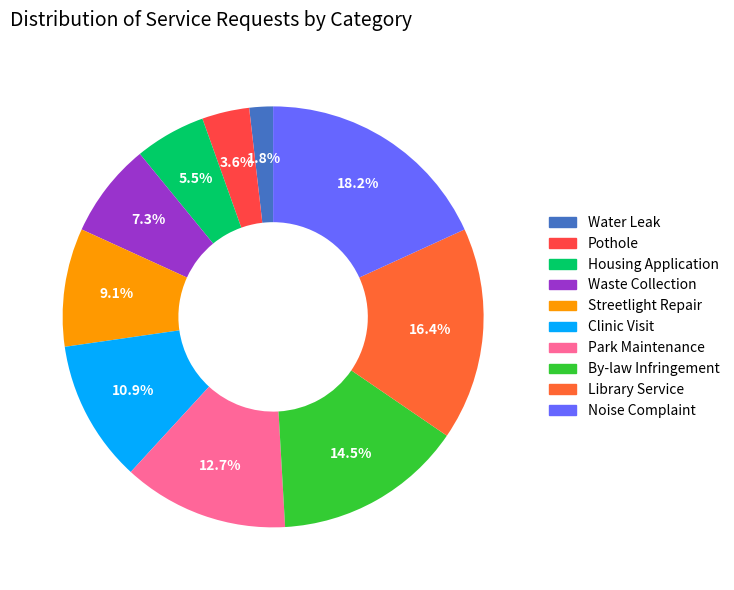

To the nearest percent, what is the average slice percentage?

10%